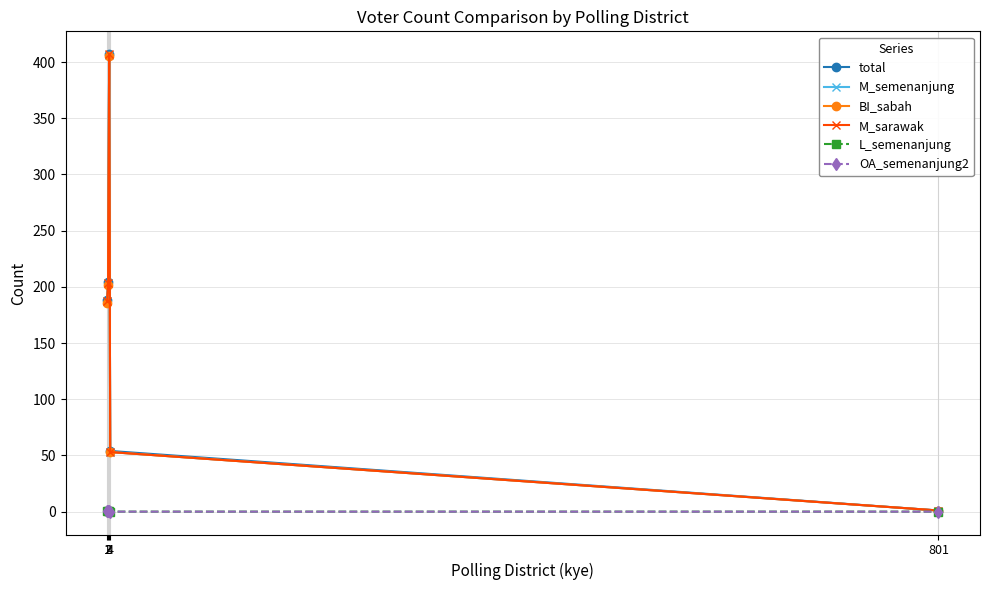

What is the difference between the maximum and second lowest values in the M_sarawak series?

354